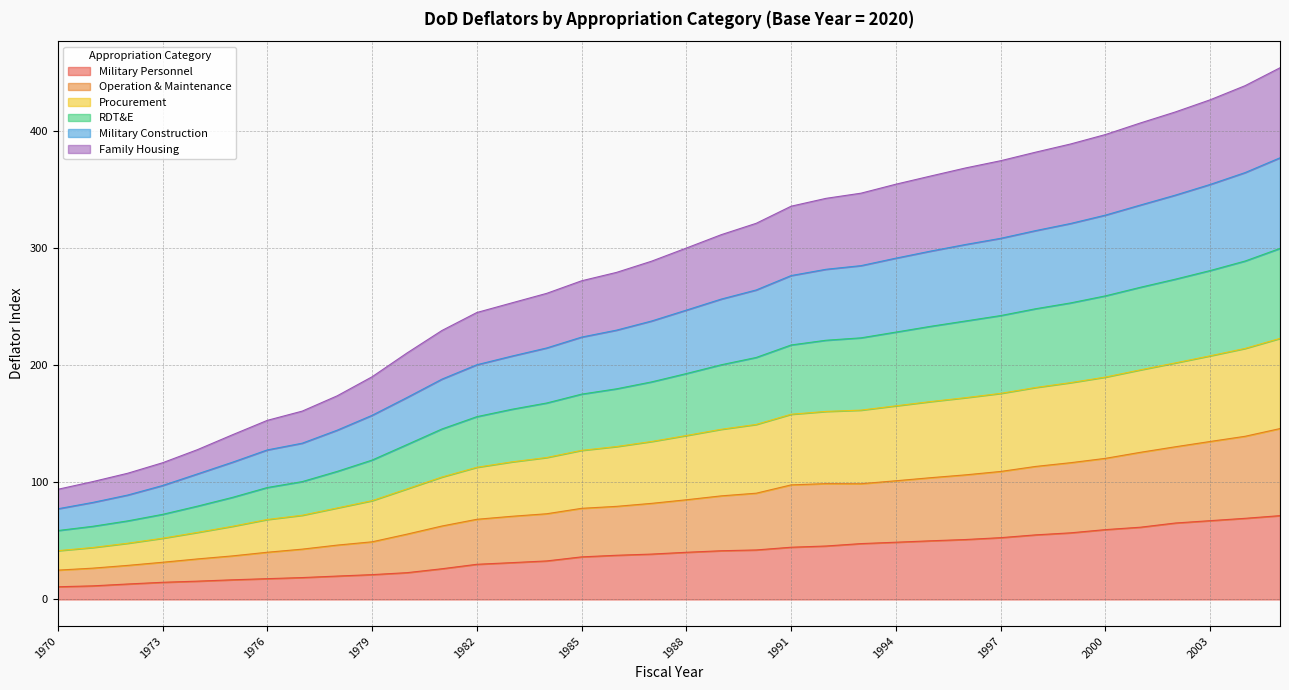

What is the total value across all series at 1979?

190.3